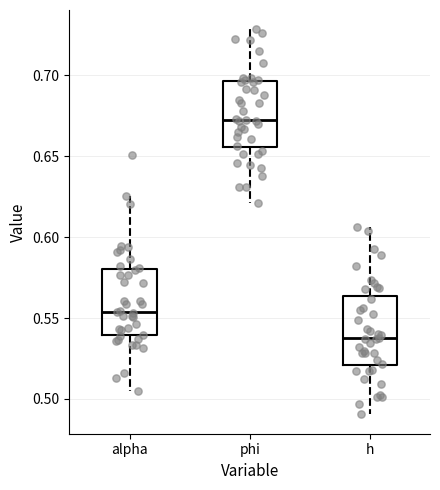

Reading left to right, read every box against the y-axis: the position of its median line, the range the box covers, and the ends of its whiskers. The values are not printed on the chart, so give them approximately, as read against the axis.

alpha: median 0.555, box 0.540 to 0.580, whiskers 0.505 to 0.625
phi: median 0.675, box 0.655 to 0.695, whiskers 0.620 to 0.730
h: median 0.535, box 0.520 to 0.565, whiskers 0.490 to 0.605